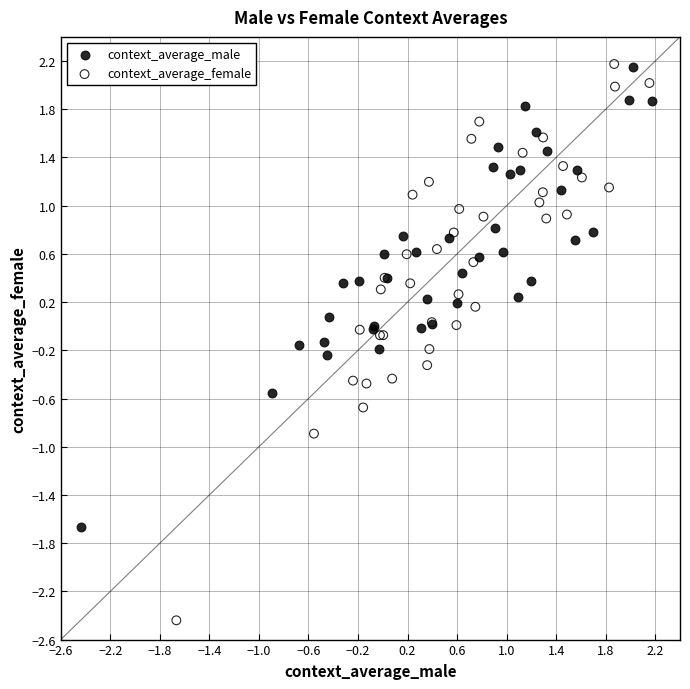

Which series contains the lowest Y value?

context_average_female